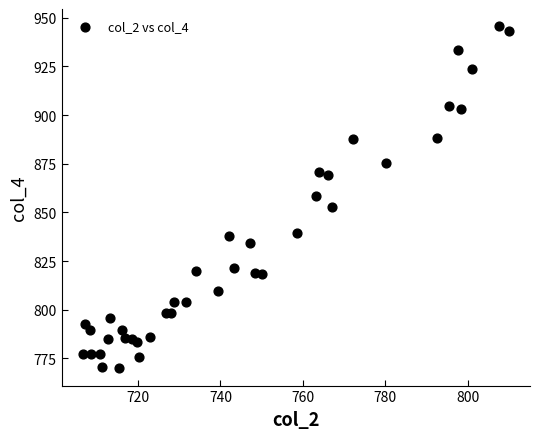

What is the range of X values (max minus min)?

103.4